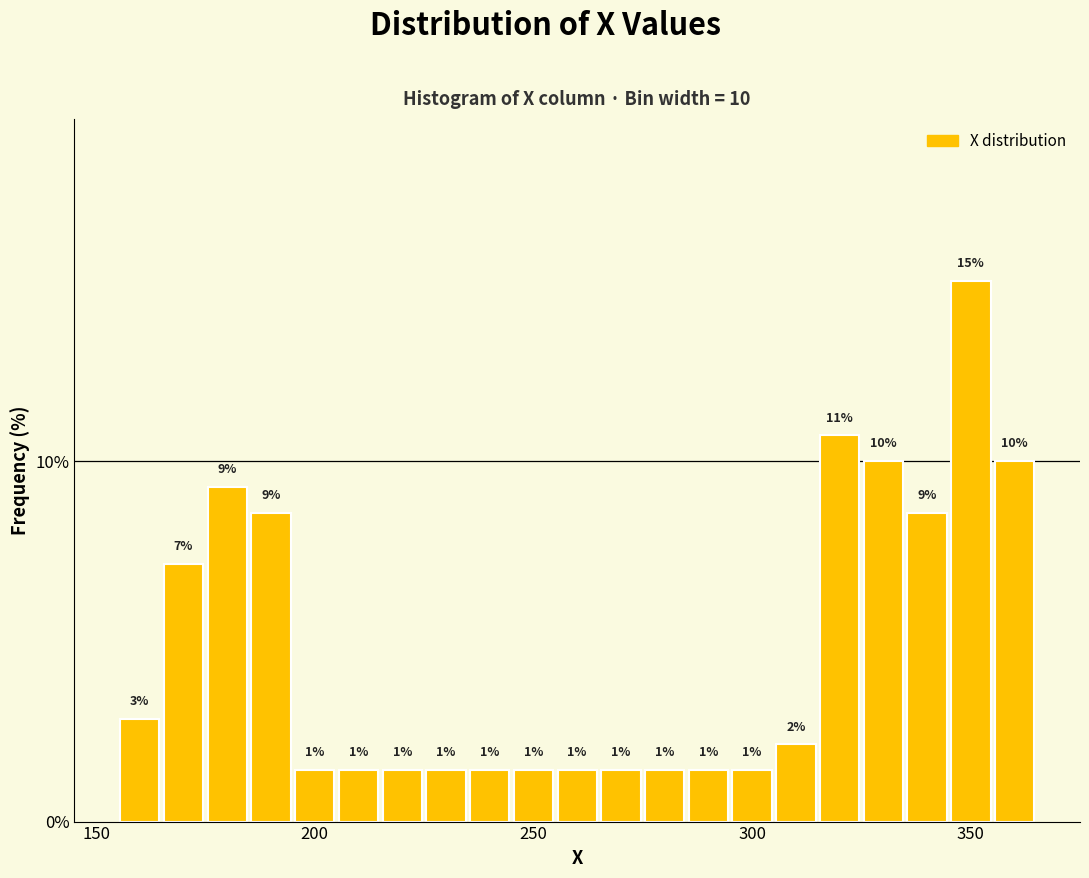

Read against the x-axis, roughly where is the centre of the tallest bar?

350